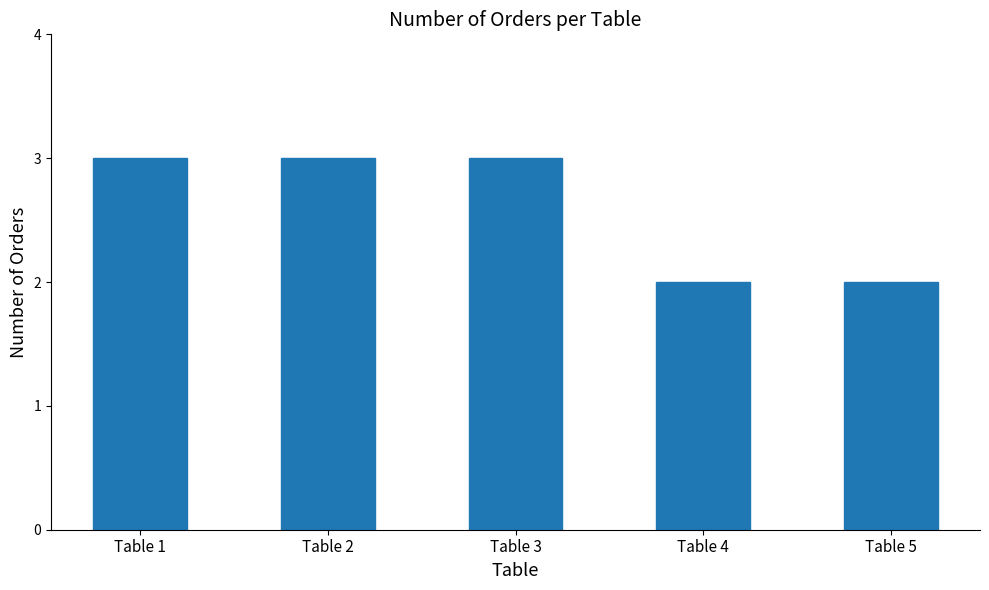

What is the maximum value shown in the chart?

3